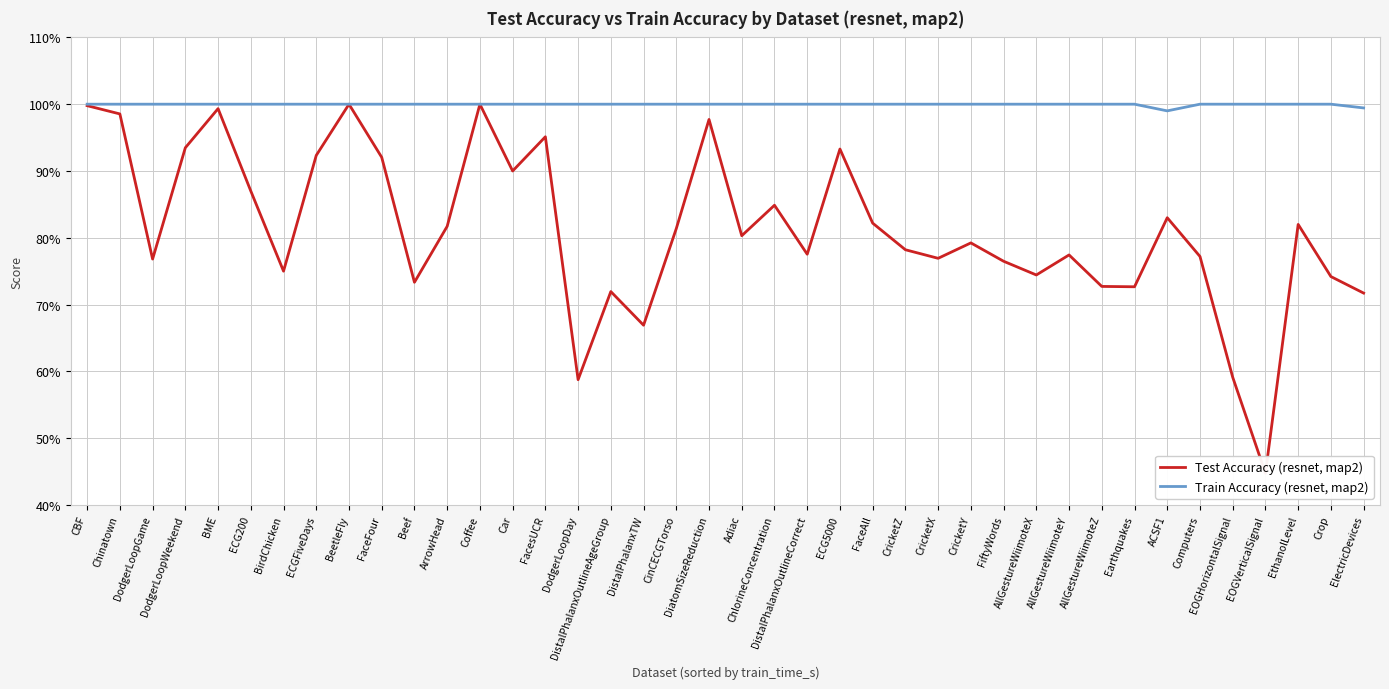

True or false: Train Accuracy (resnet, map2) and Test Accuracy (resnet, map2) intersect in this chart.

False